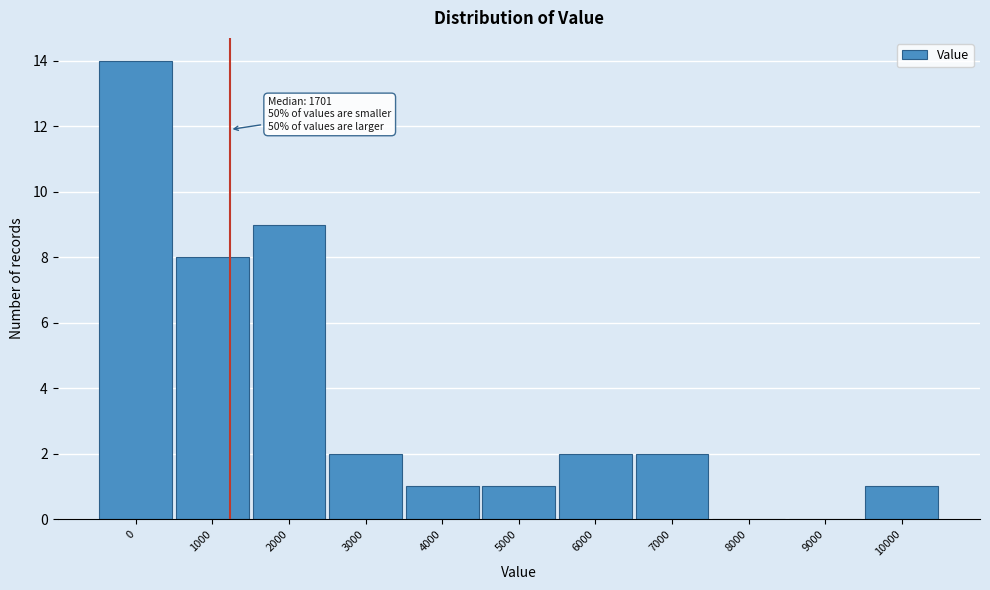

Reading right to left, transcribe all the data shown in this chart.

10000=1	9000=0	8000=0	7000=2	6000=2	5000=1	4000=1	3000=2	2000=9	1000=8	0=14